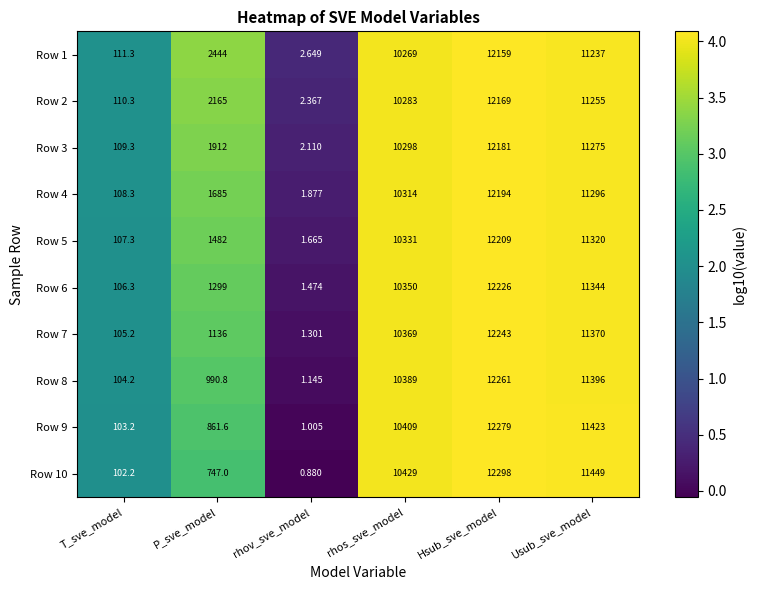

Between P_sve_model and Hsub_sve_model, which series saw the biggest shift?

Row 10